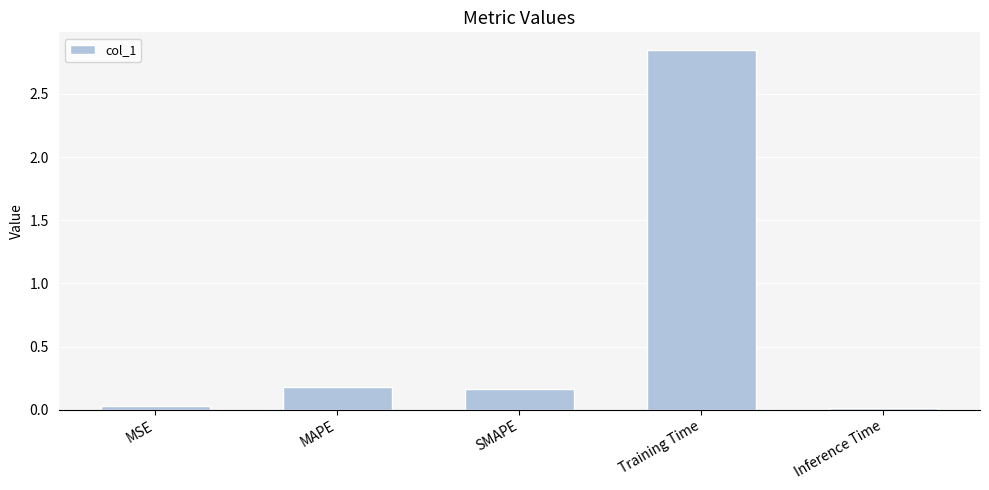

What is the label of the 2nd bar from the left?

MAPE